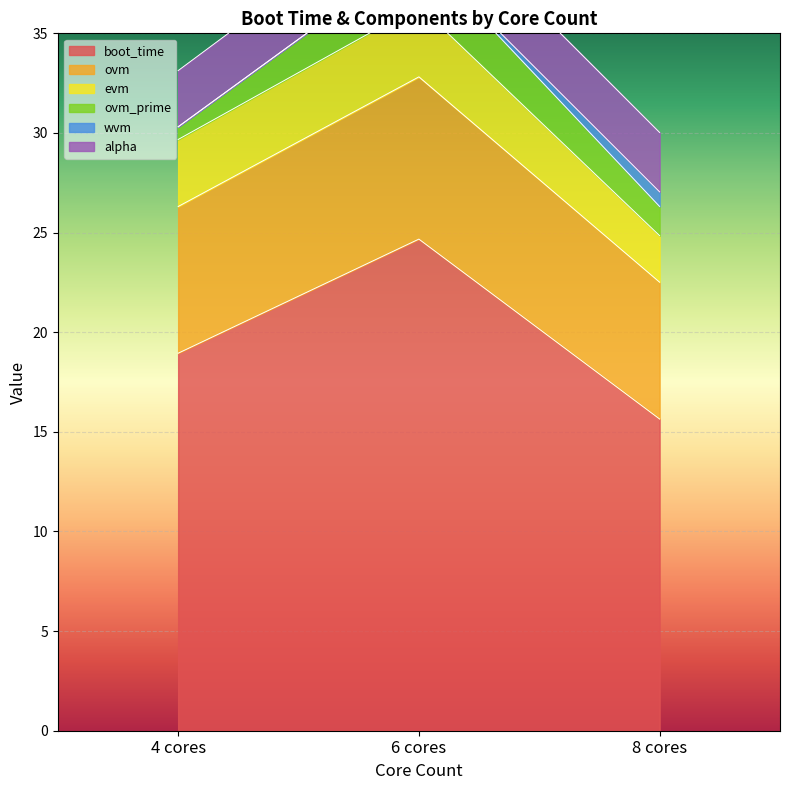

What is the minimum value for boot_time?

15.6